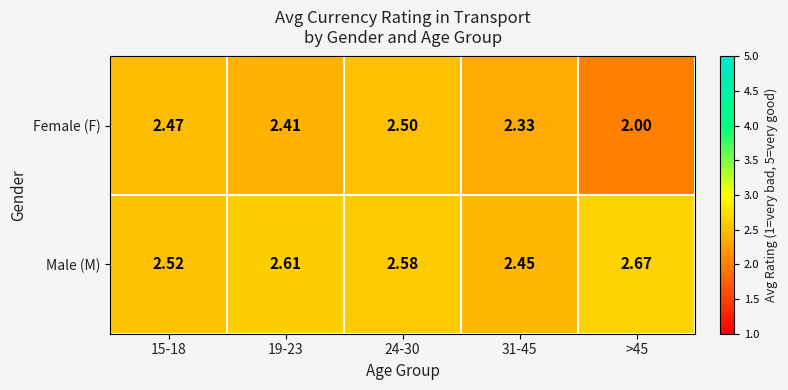

Rank the series by their average value, from highest to lowest.

Male (M), Female (F)